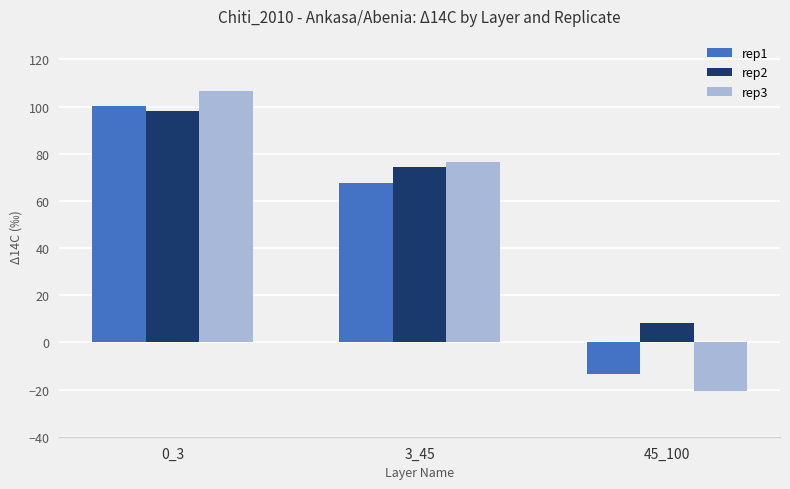

List the labels in order of rep3 value, smallest first.

45_100, 3_45, 0_3